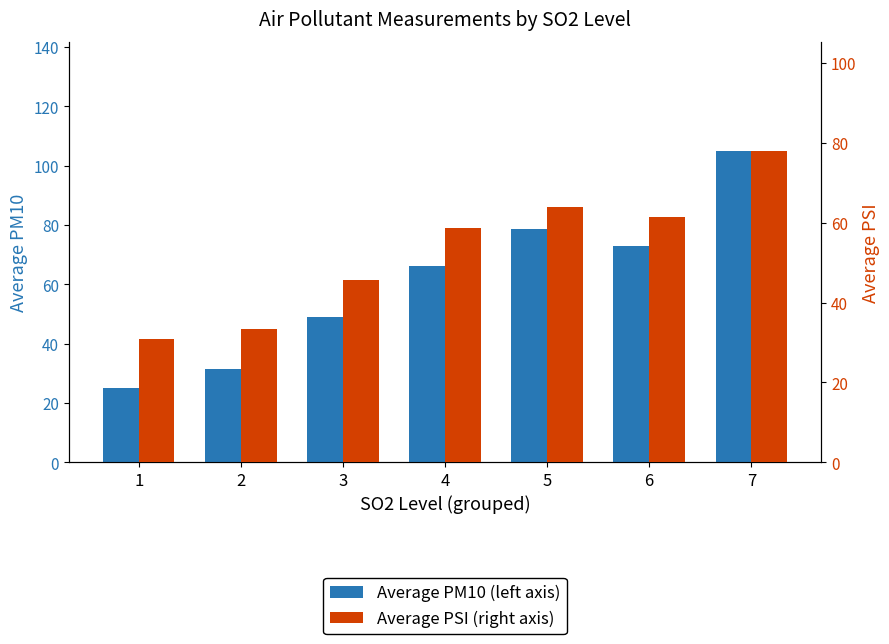

What is the value of the Average PSI (right axis) bar at the 4th from the left?

58.6